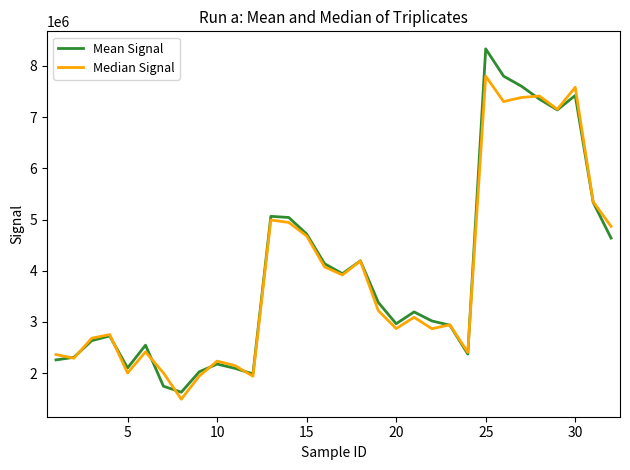

Rank the series by their maximum value, from lowest to highest.

Median Signal, Mean Signal